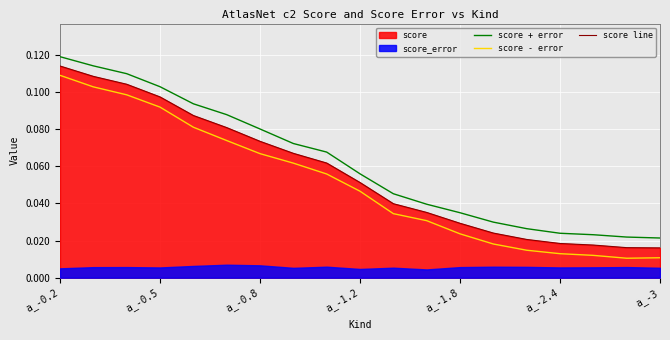

What is the value of the score + error point at the 3rd from the left?

0.1